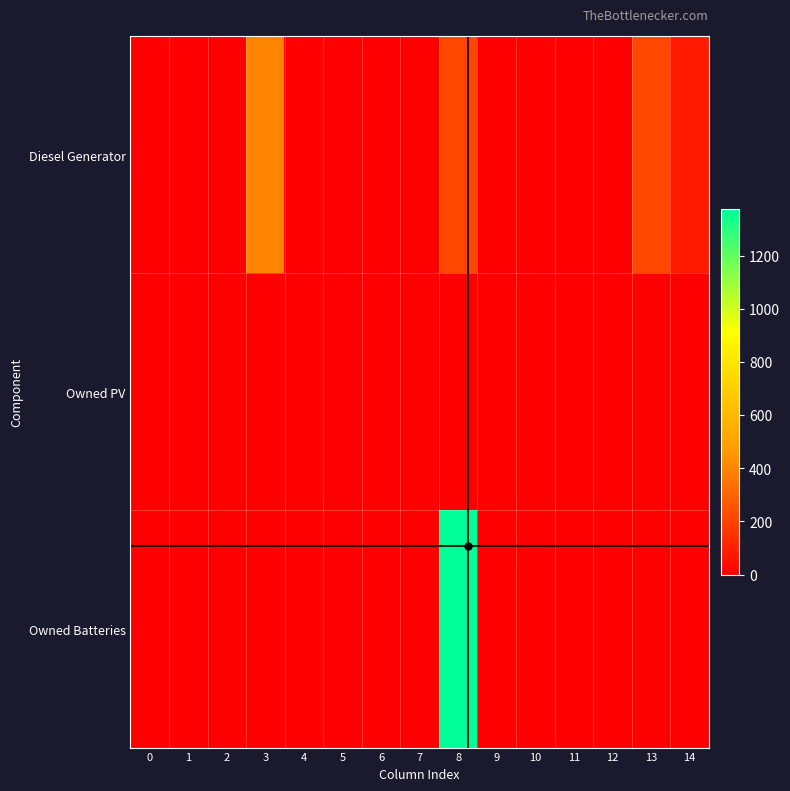

At how many categories does at least one series exceed 305?

2